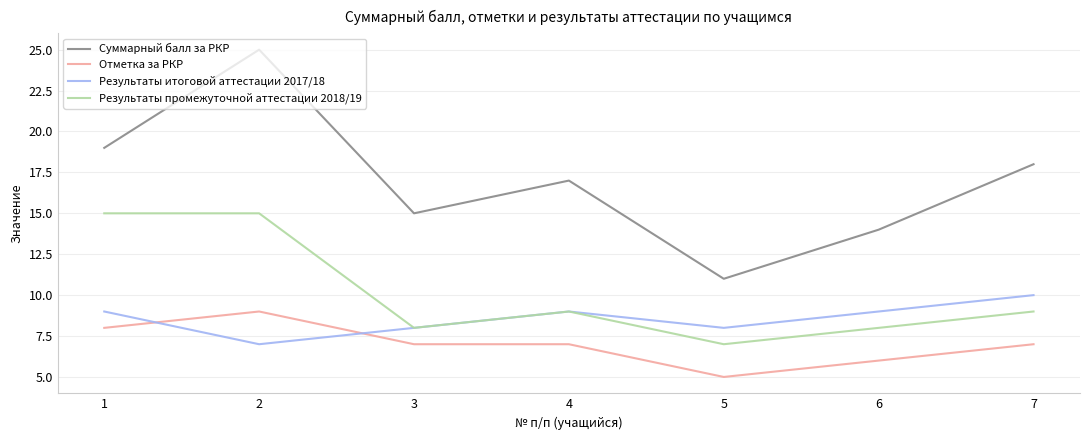

True or false: Отметка за РКР and Результаты промежуточной аттестации 2018/19 intersect in this chart.

False